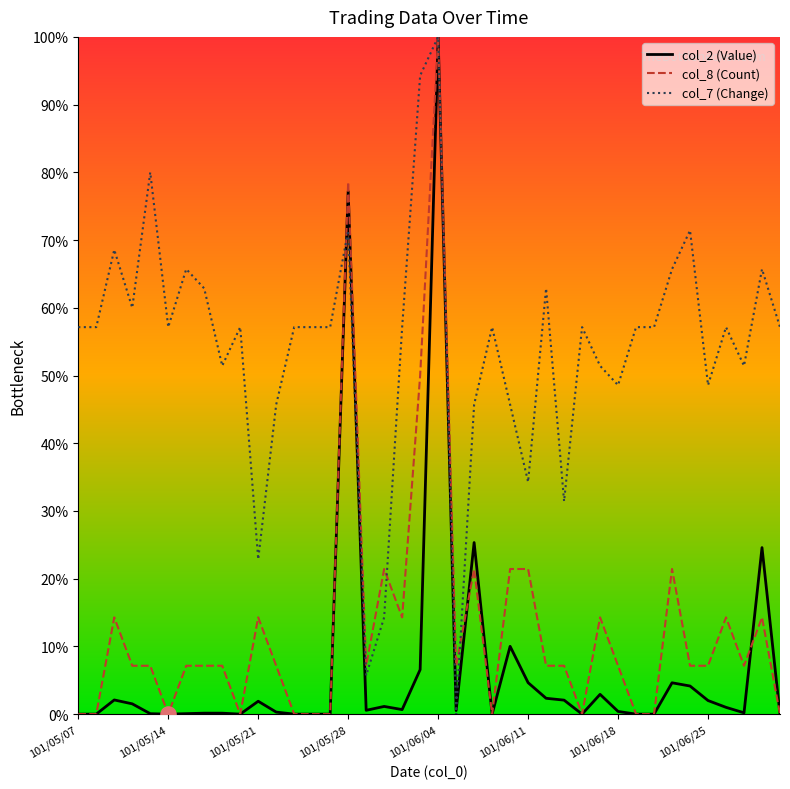

Which series has the largest total across all categories?

col_7 (Change)